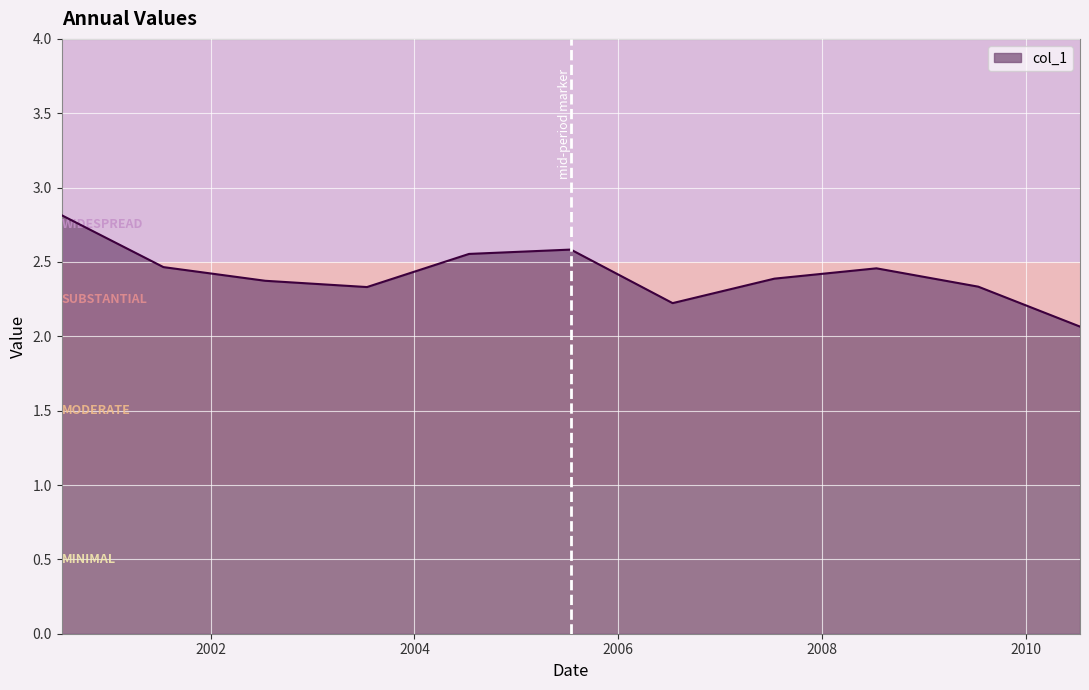

What is the difference between the maximum and minimum values?

0.7